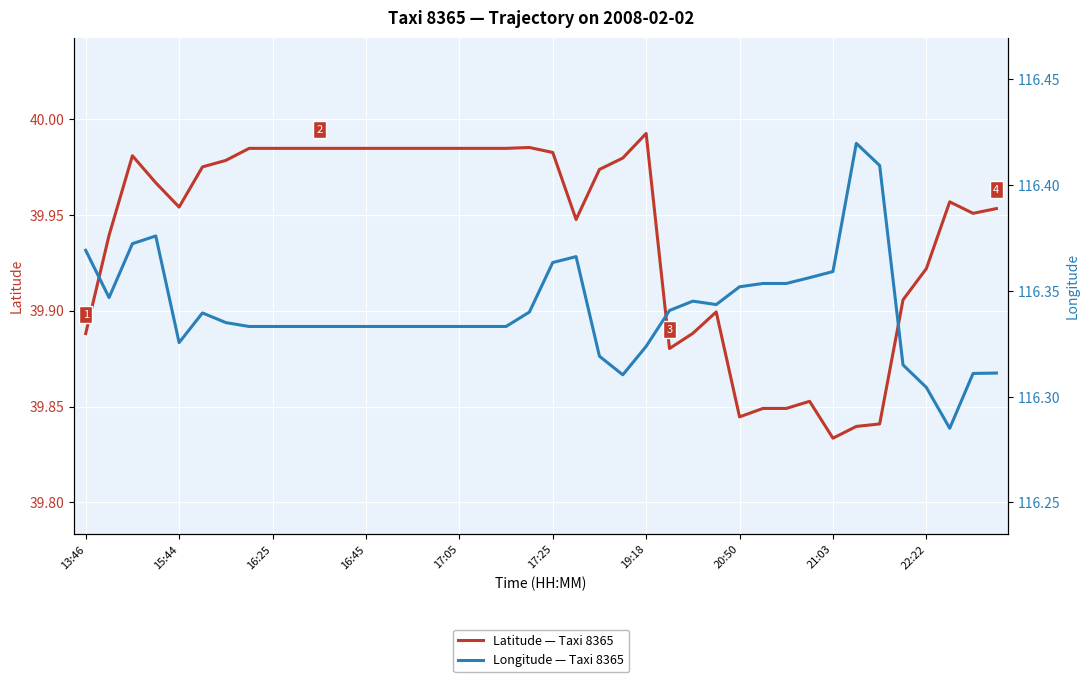

Where is Latitude — Taxi 8365 nearest to the value 39?

21:03